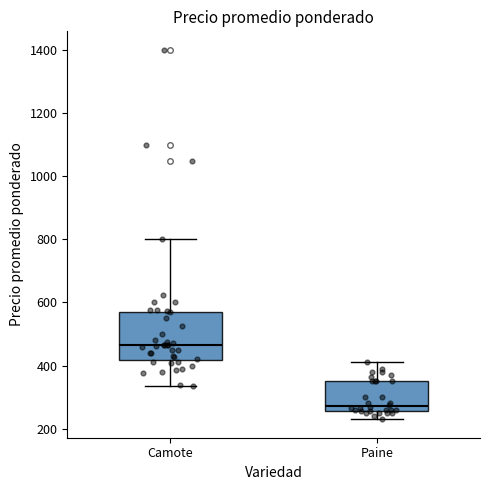

Reading left to right, read every box against the y-axis: the position of its median line, the range the box covers, and the ends of its whiskers. The values are not printed on the chart, so give them approximately, as read against the axis.

Camote: median 460, box 420 to 580, whiskers 340 to 800
Paine: median 280, box 260 to 360, whiskers 240 to 420